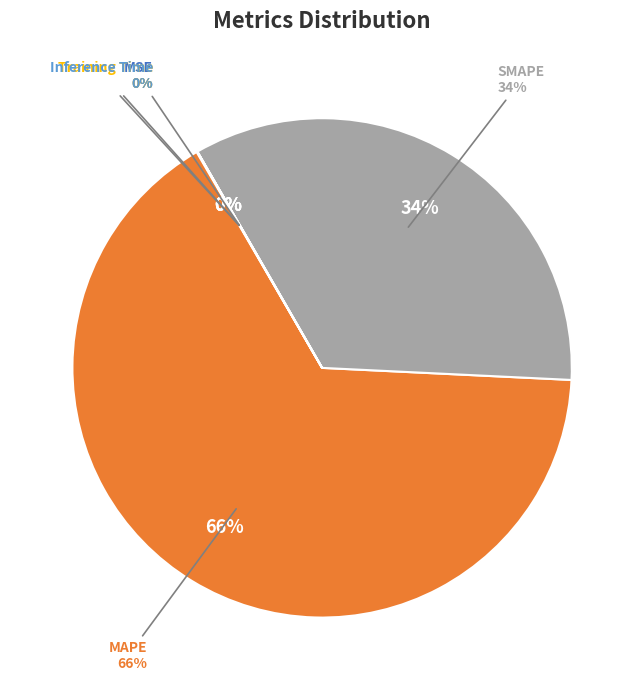

What percentage is NOT represented by MAPE?

34.2%